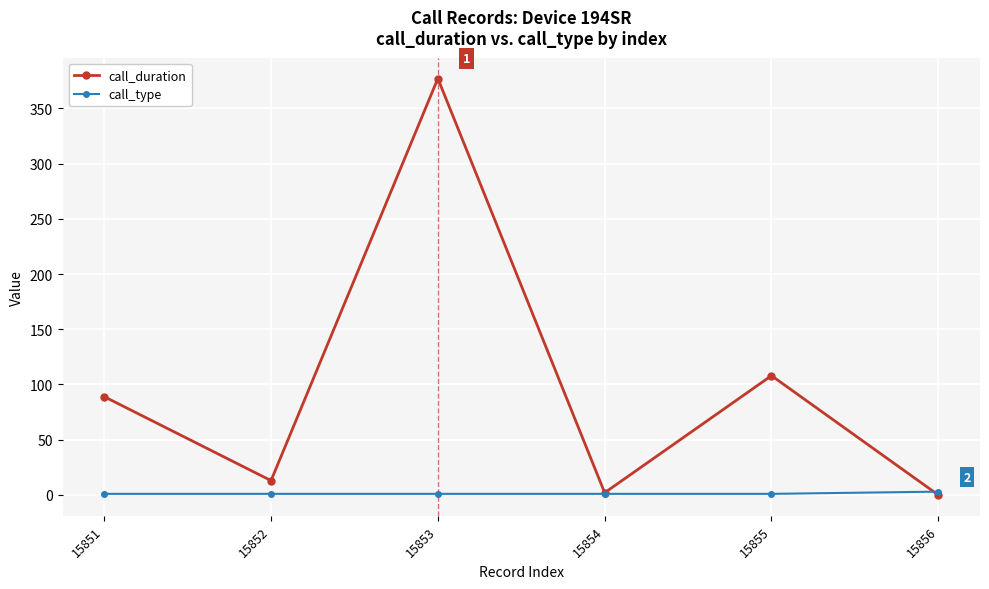

At how many categories does at least one series exceed 346?

1